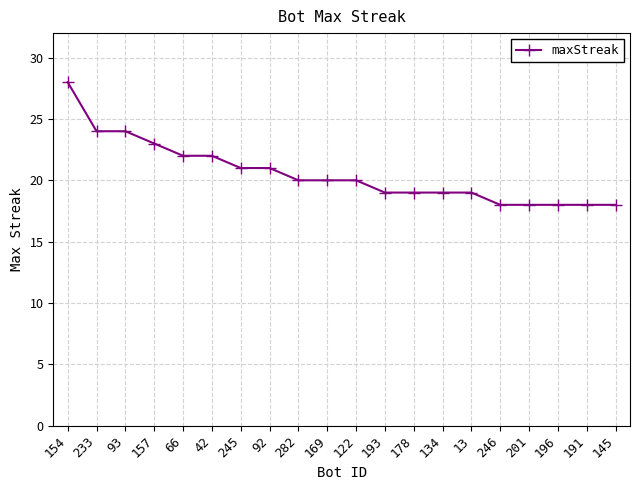

How many lines are shown in the chart?

1